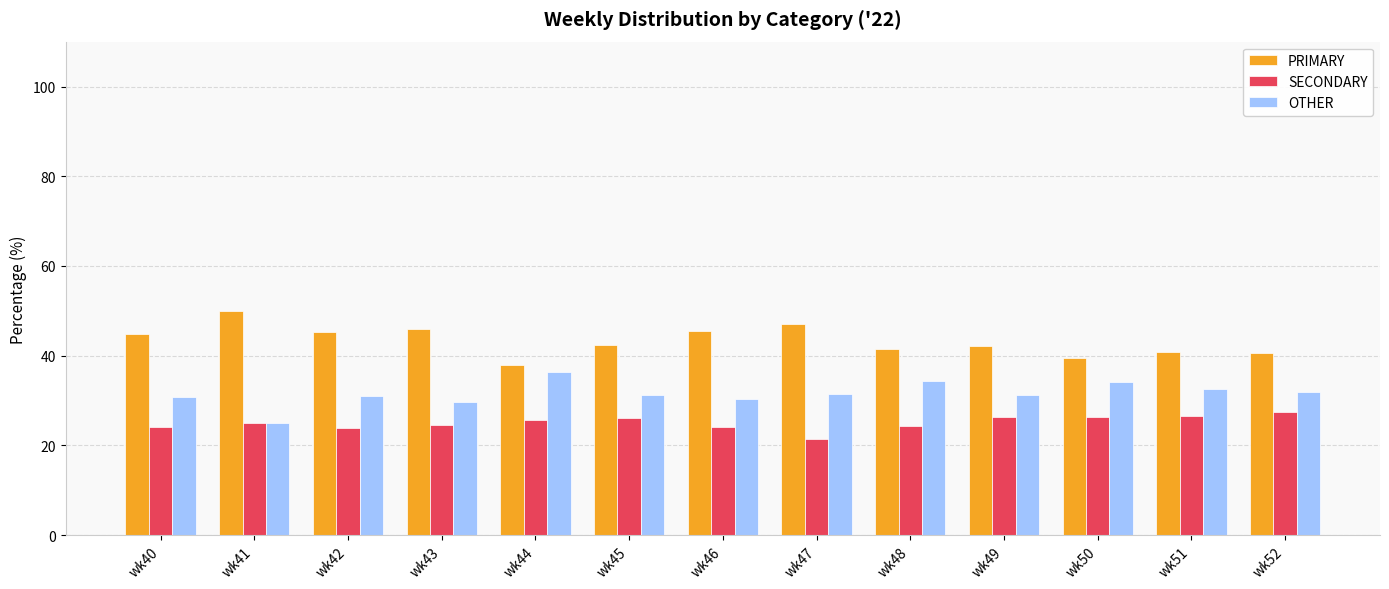

What is the spread (max minus min) of values at wk43?

21.4